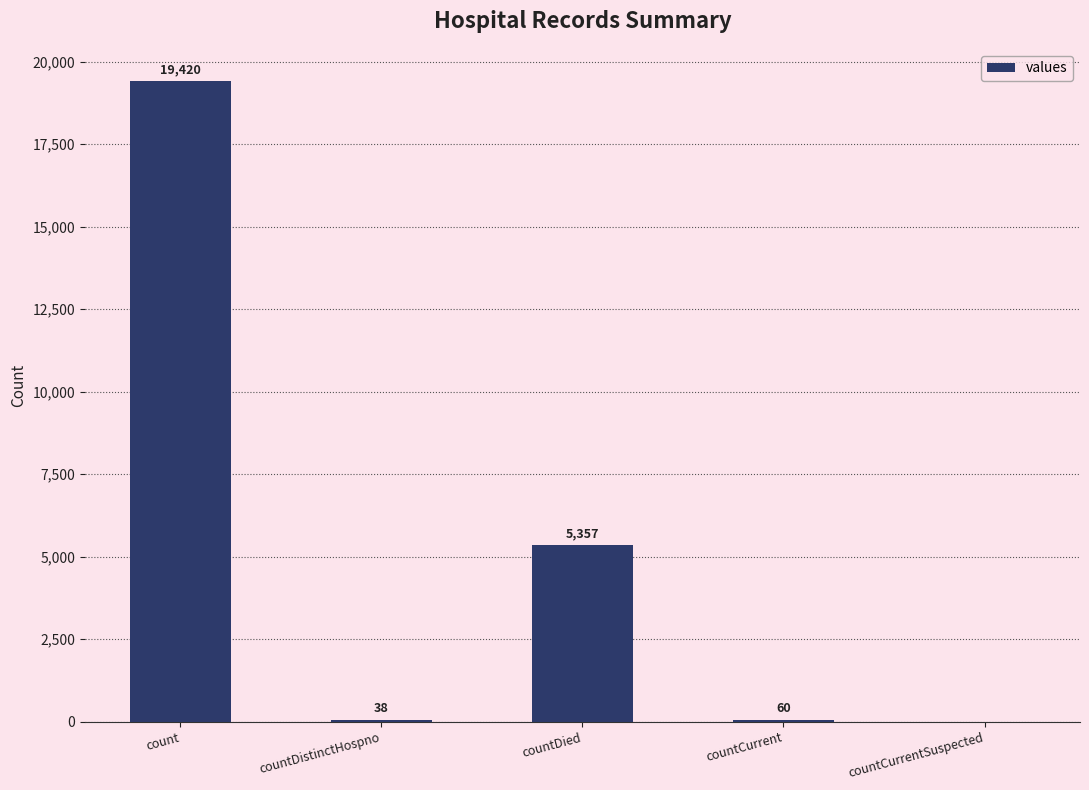

Read the value at countDied.

5357